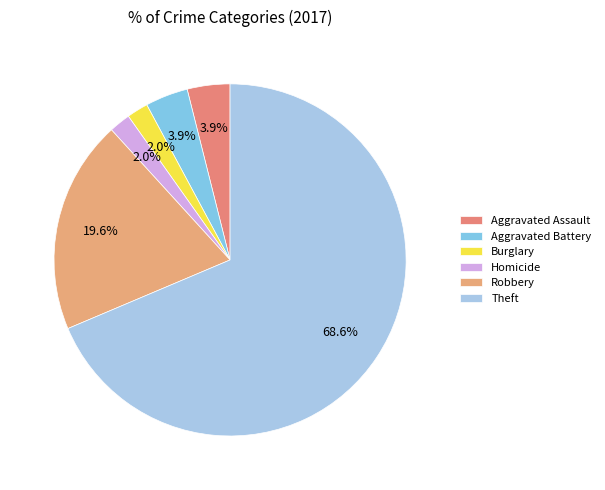

What percentage is the Robbery slice, to the nearest percent?

20%